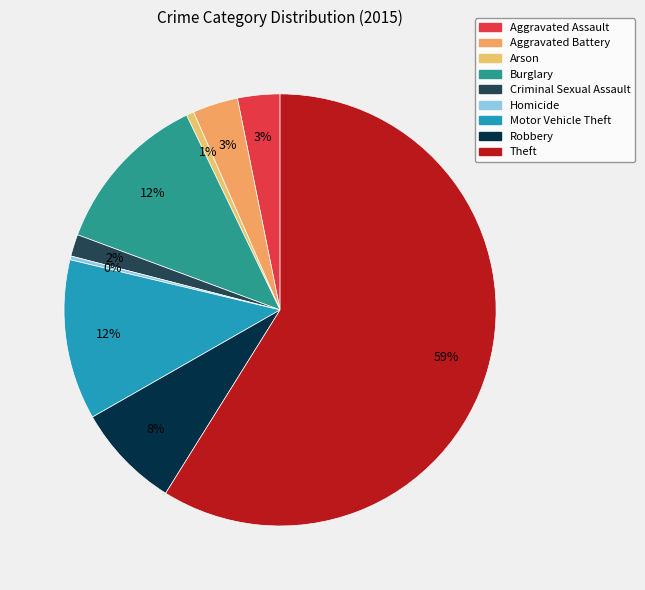

To the nearest percent, what is the difference between the largest and smallest slice percentages?

59%